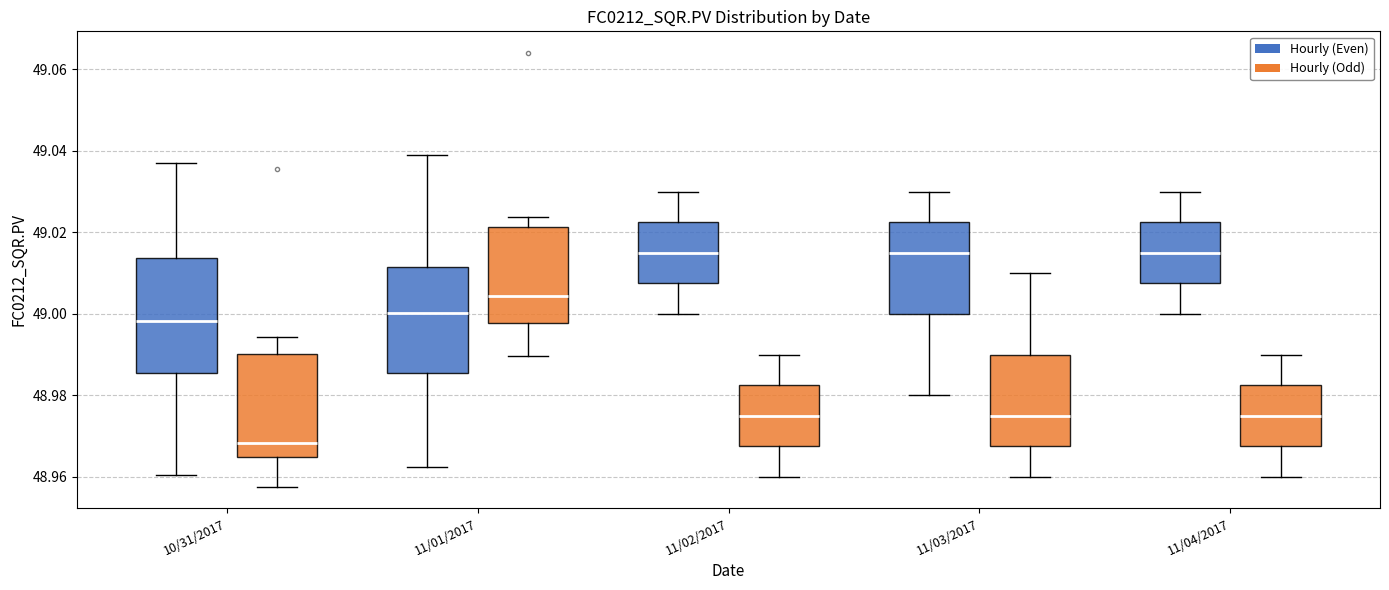

Reading left to right, read every box against the y-axis: the position of its median line, the range the box covers, and the ends of its whiskers. The values are not printed on the chart, so give them approximately, as read against the axis.

10/31/2017 (Hourly (Even)): median 48.998, box 48.986 to 49.014, whiskers 48.960 to 49.036
10/31/2017 (Hourly (Odd)): median 48.968, box 48.964 to 48.990, whiskers 48.958 to 48.994
11/01/2017 (Hourly (Even)): median 49.000, box 48.986 to 49.012, whiskers 48.962 to 49.038
11/01/2017 (Hourly (Odd)): median 49.004, box 48.998 to 49.022, whiskers 48.990 to 49.024
11/02/2017 (Hourly (Even)): median 49.016, box 49.008 to 49.022, whiskers 49.000 to 49.030
11/02/2017 (Hourly (Odd)): median 48.976, box 48.968 to 48.982, whiskers 48.960 to 48.990
11/03/2017 (Hourly (Even)): median 49.016, box 49.000 to 49.022, whiskers 48.980 to 49.030
11/03/2017 (Hourly (Odd)): median 48.976, box 48.968 to 48.990, whiskers 48.960 to 49.010
11/04/2017 (Hourly (Even)): median 49.016, box 49.008 to 49.022, whiskers 49.000 to 49.030
11/04/2017 (Hourly (Odd)): median 48.976, box 48.968 to 48.982, whiskers 48.960 to 48.990